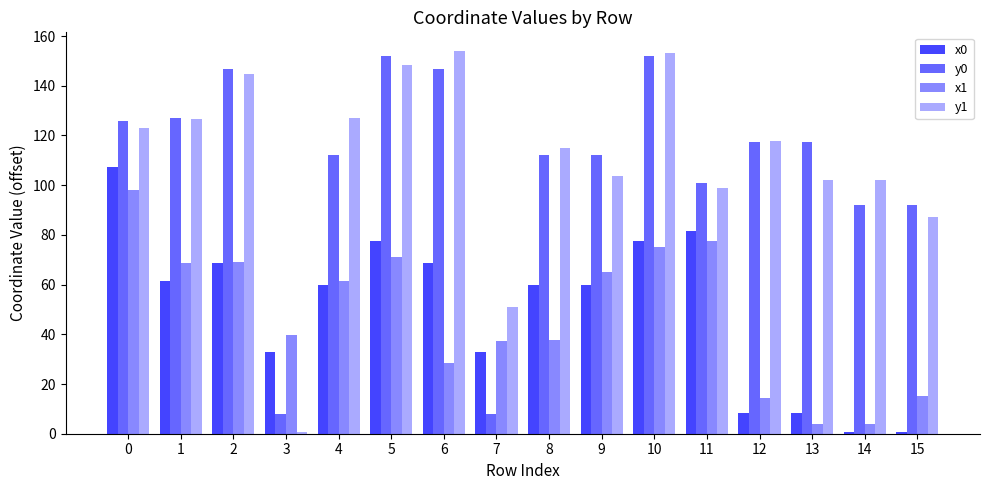

What is the maximum value shown in the chart?

153.8